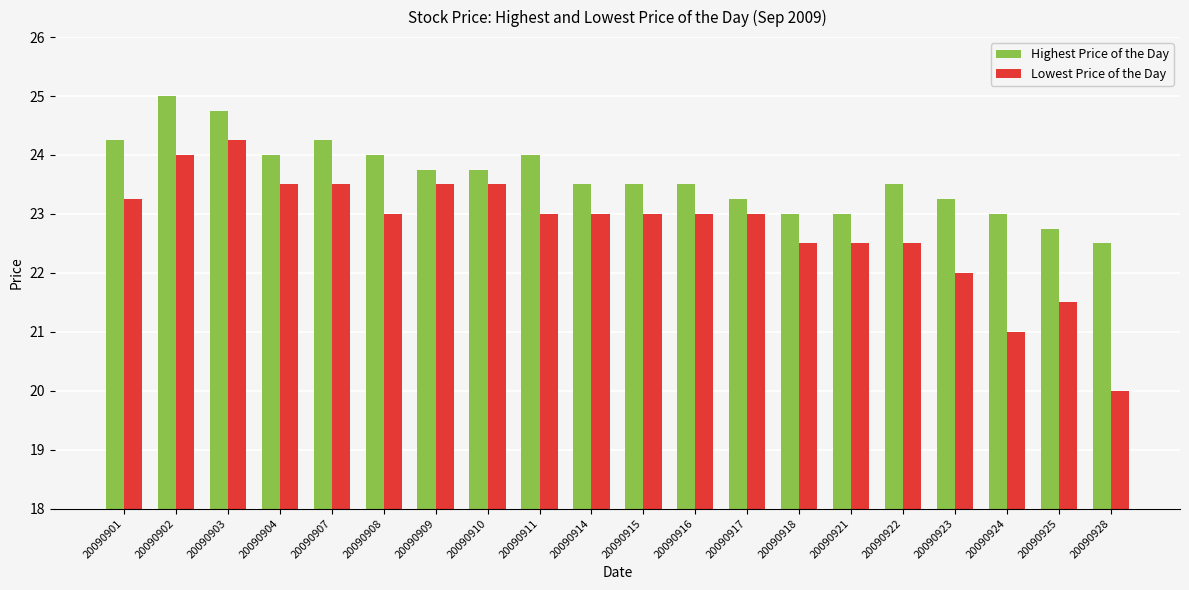

Rank the series by their average value, from highest to lowest.

Highest Price of the Day, Lowest Price of the Day